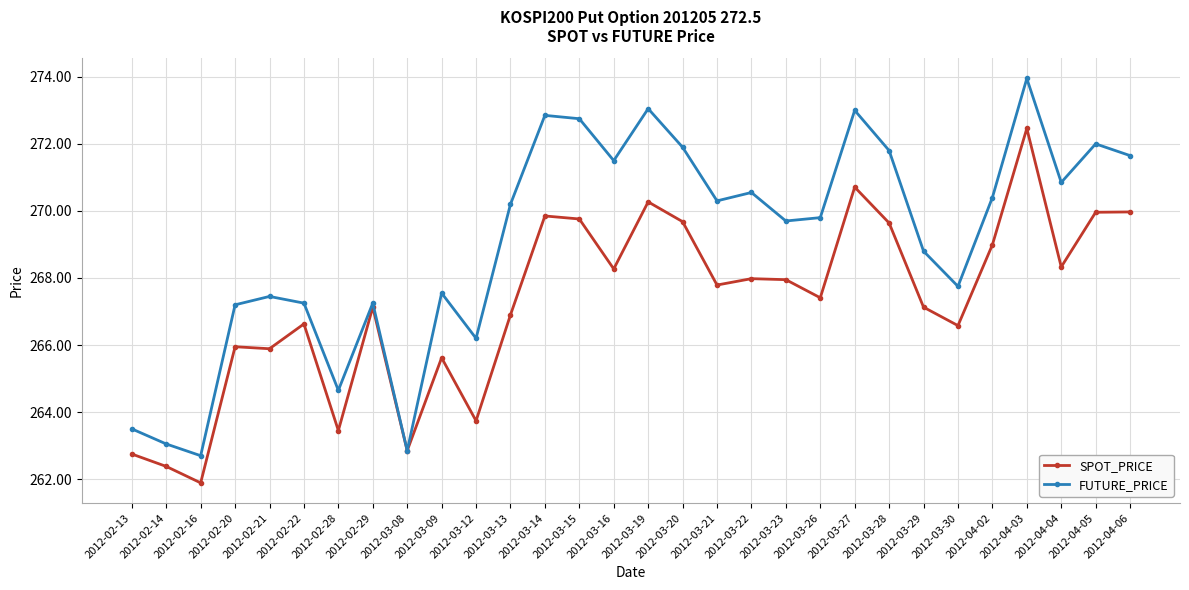

How many lines are shown in the chart?

2